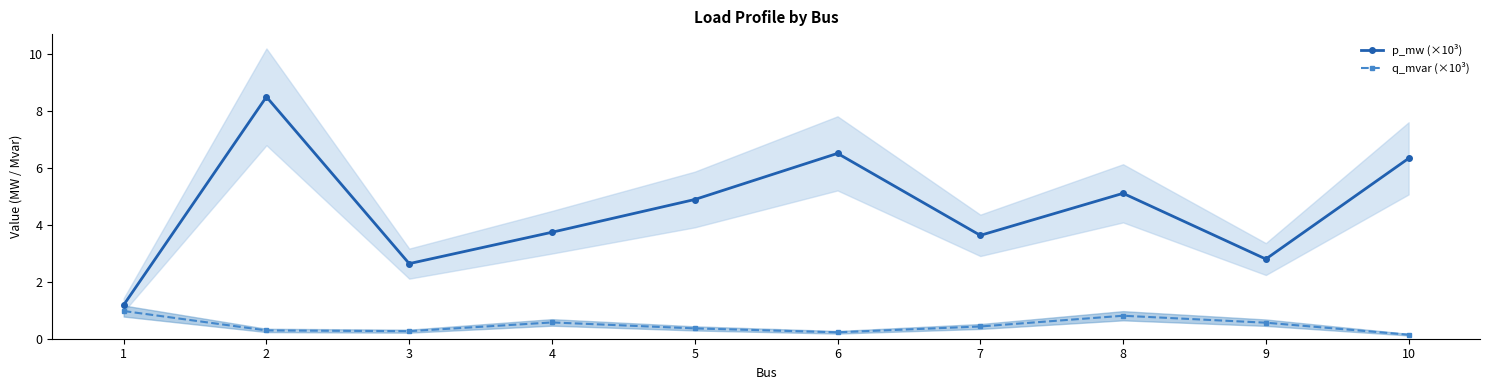

Reading left to right, transcribe all the data shown in this chart.

p_mw (×10³): 1=1.2	2=8.5	3=2.6	4=3.7	5=4.9	6=6.5	7=3.6	8=5.1	9=2.8	10=6.3
q_mvar (×10³): 1=1.0	2=0.3	3=0.3	4=0.6	5=0.4	6=0.2	7=0.4	8=0.8	9=0.6	10=0.1